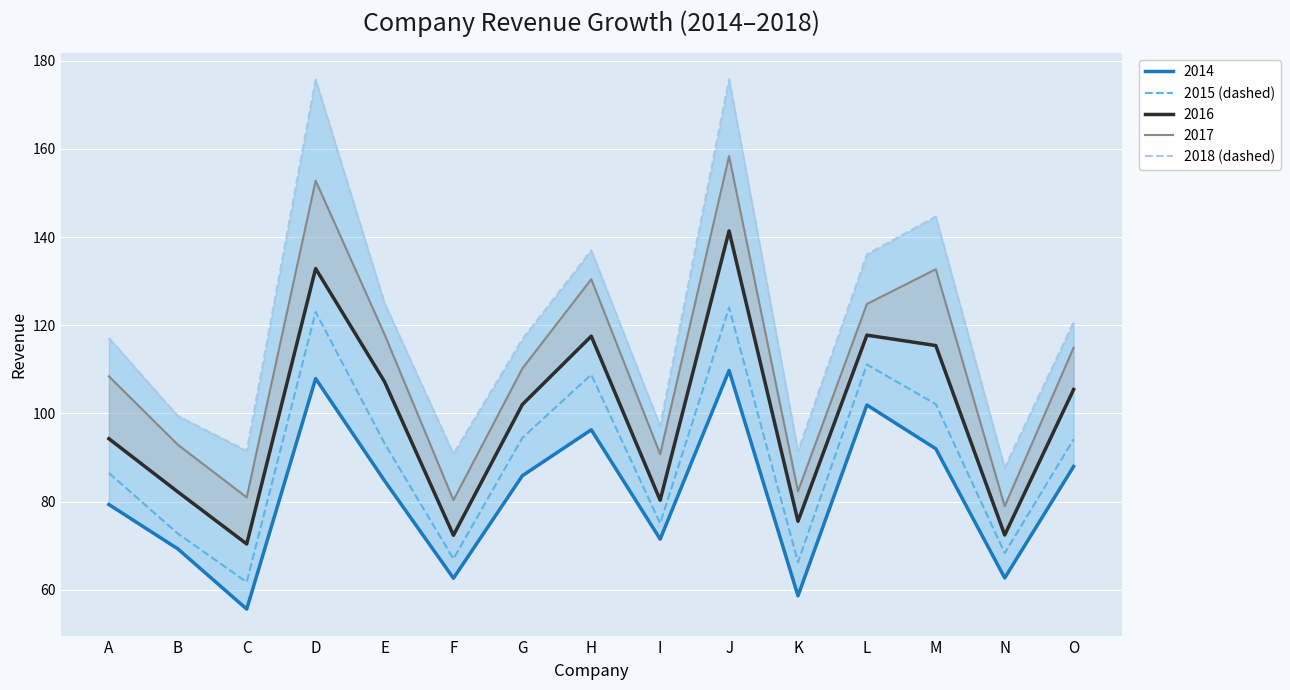

Rank the categories by 2018 (dashed) value from highest to lowest.

J, D, M, H, L, E, O, A, G, B, I, C, K, F, N